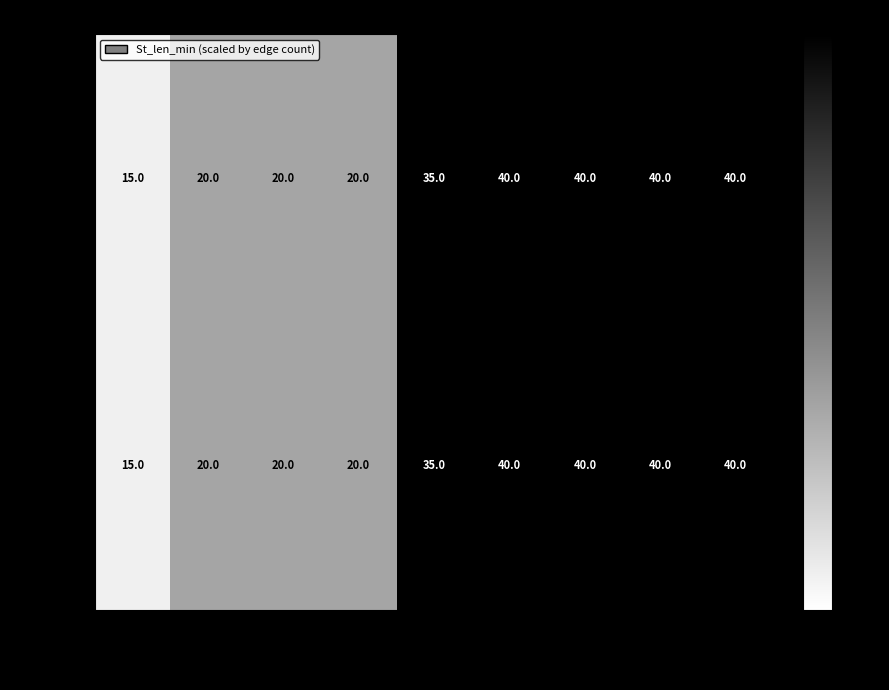

Is it true that Mode equals 20 at N_cl=3?

True